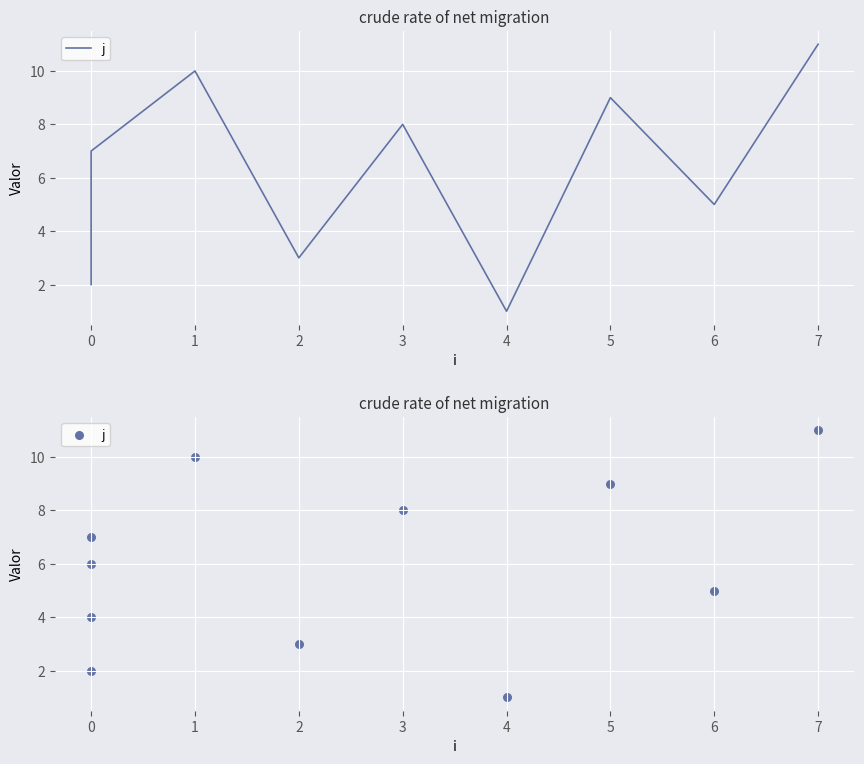

Which has a higher value, 2 or 3?

3